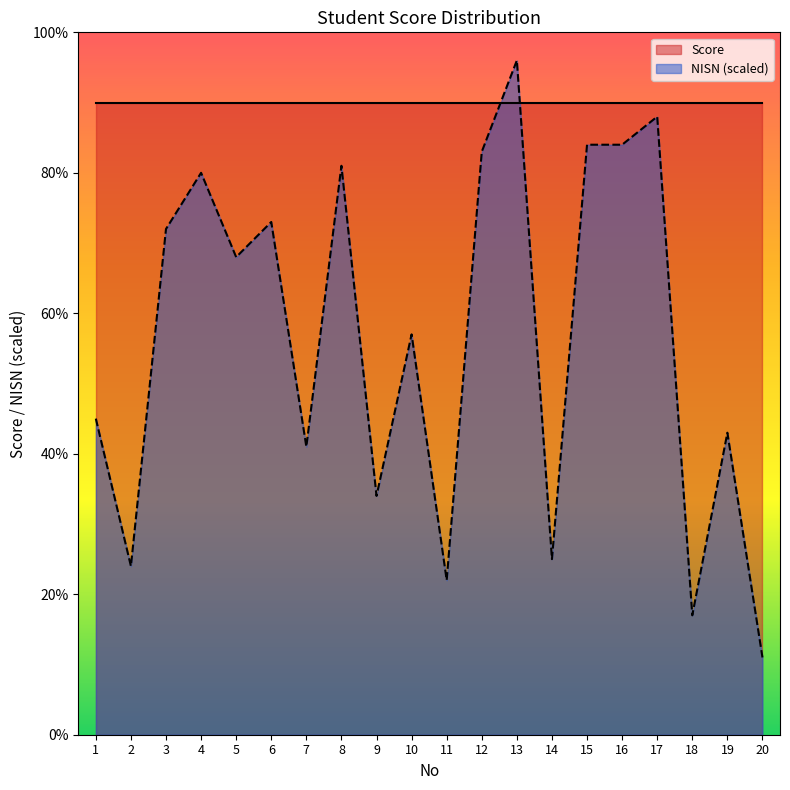

Reading left to right, transcribe all the data shown in this chart.

45	24	72	80	68	73	41	81	34	57	22	83	96	25	84	84	88	17	43	11